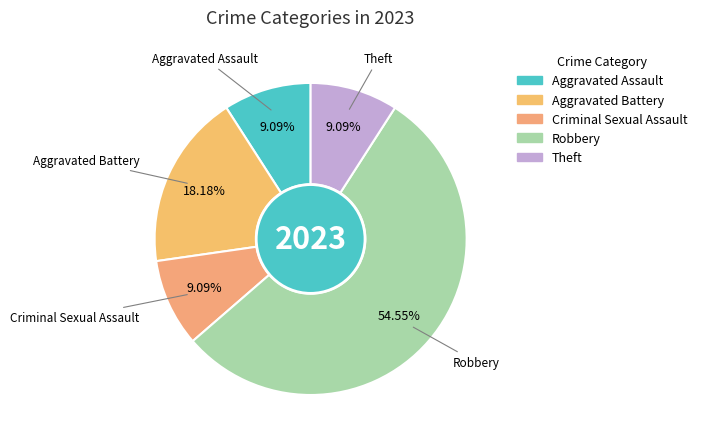

Do Robbery and Theft together represent more than half of the pie?

Yes